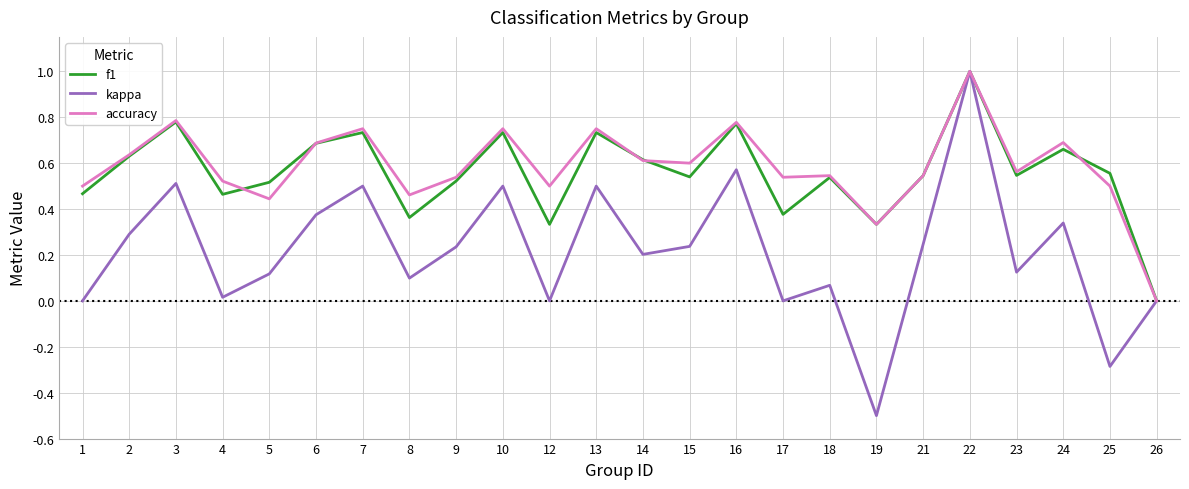

The kappa series shows 0.1 at 18. True or false?

True